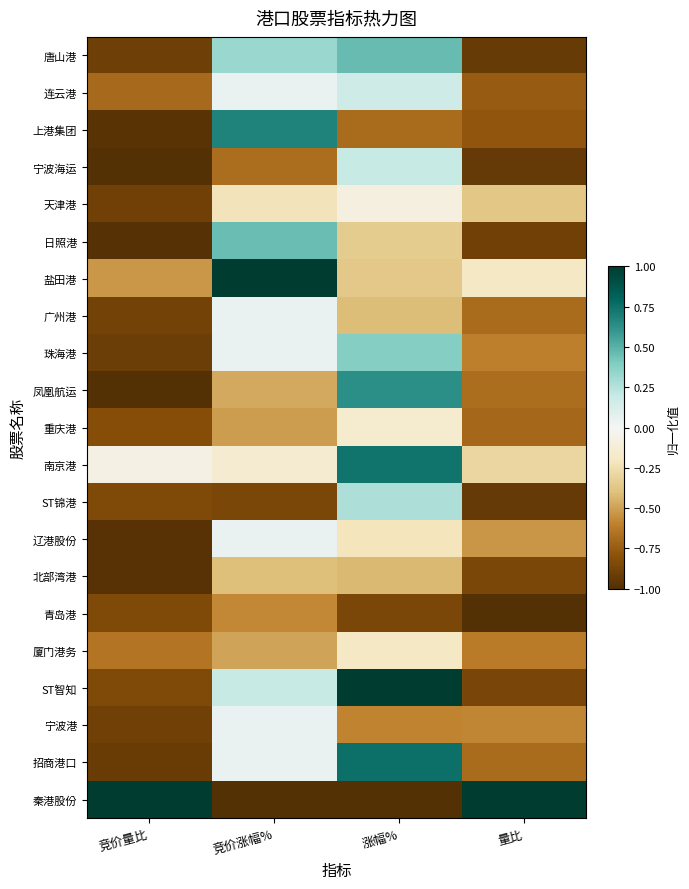

Count the number of categories in the chart.

4